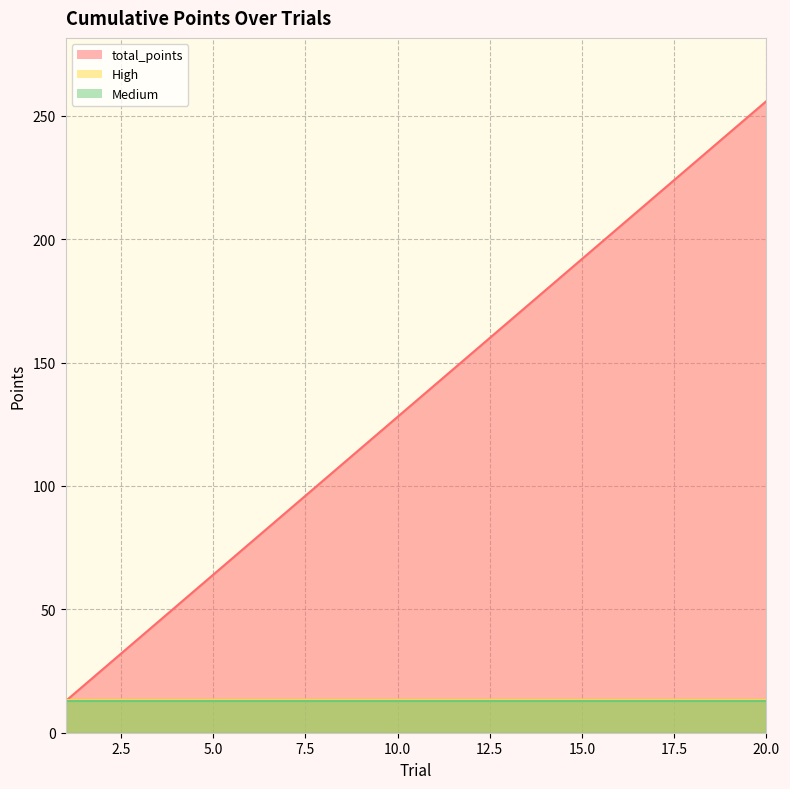

What is the sum of the total_points values at 16 and 15?

396.8